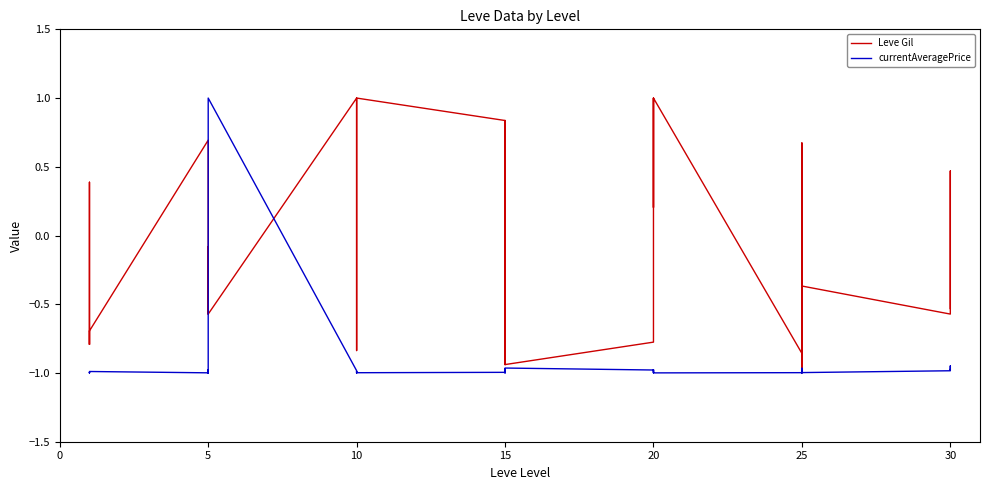

How many data points in currentAveragePrice are less than 0?

39